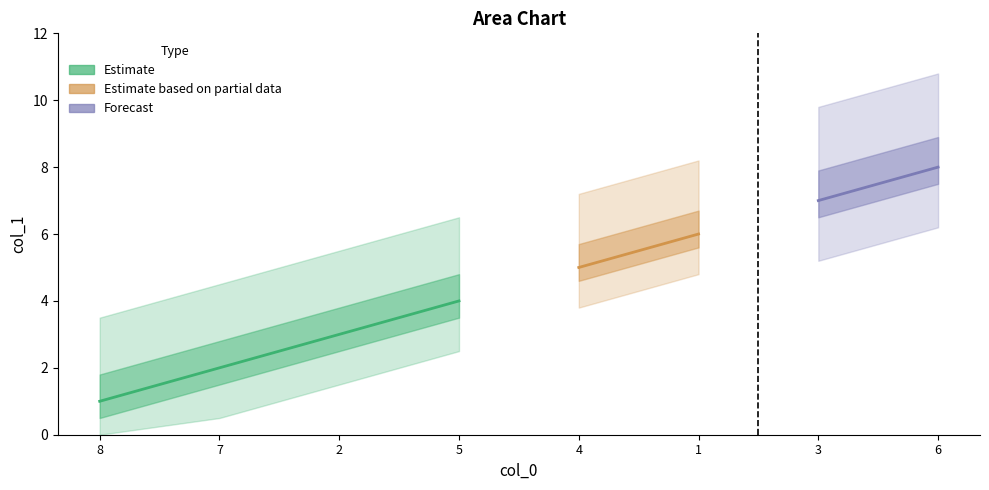

How many data points are less than 5?

4